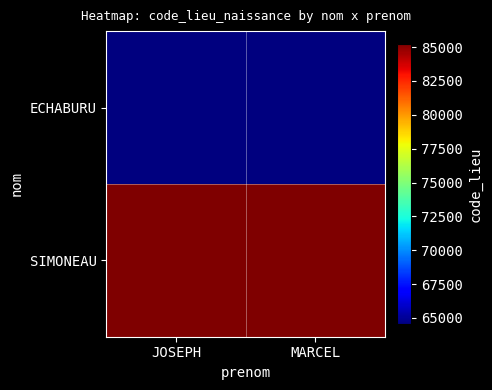

List the series in order of their overall mean, highest first.

SIMONEAU, ECHABURU